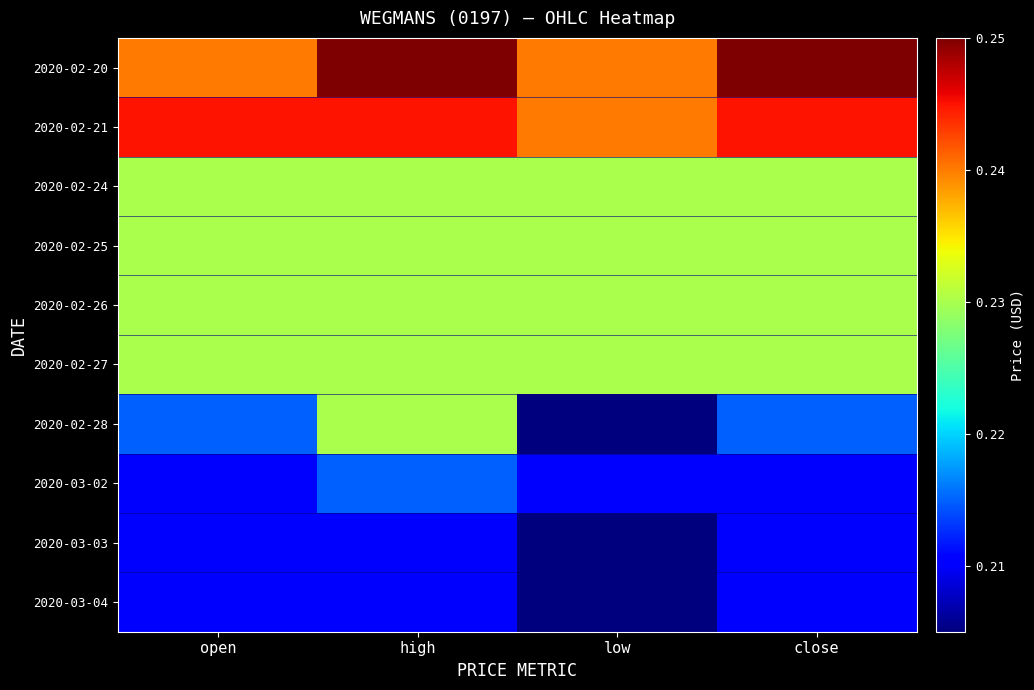

Which label corresponds to the smallest value in the chart?

low